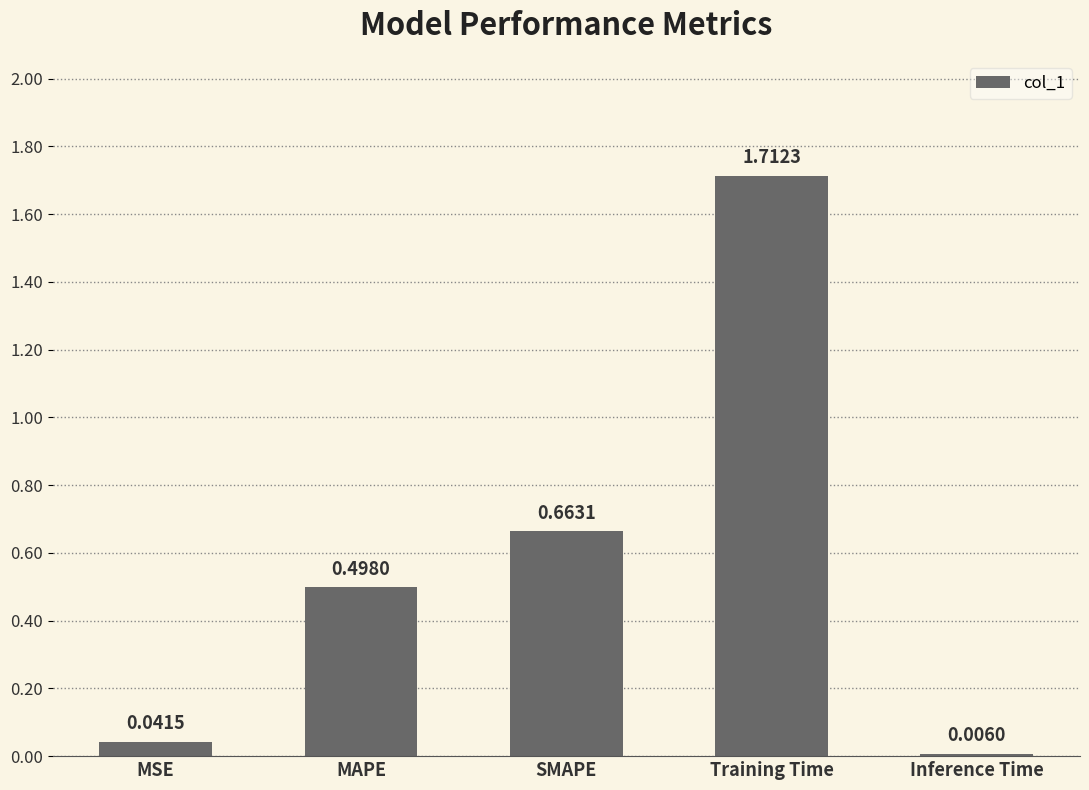

Which category has the highest value across all series?

Training Time